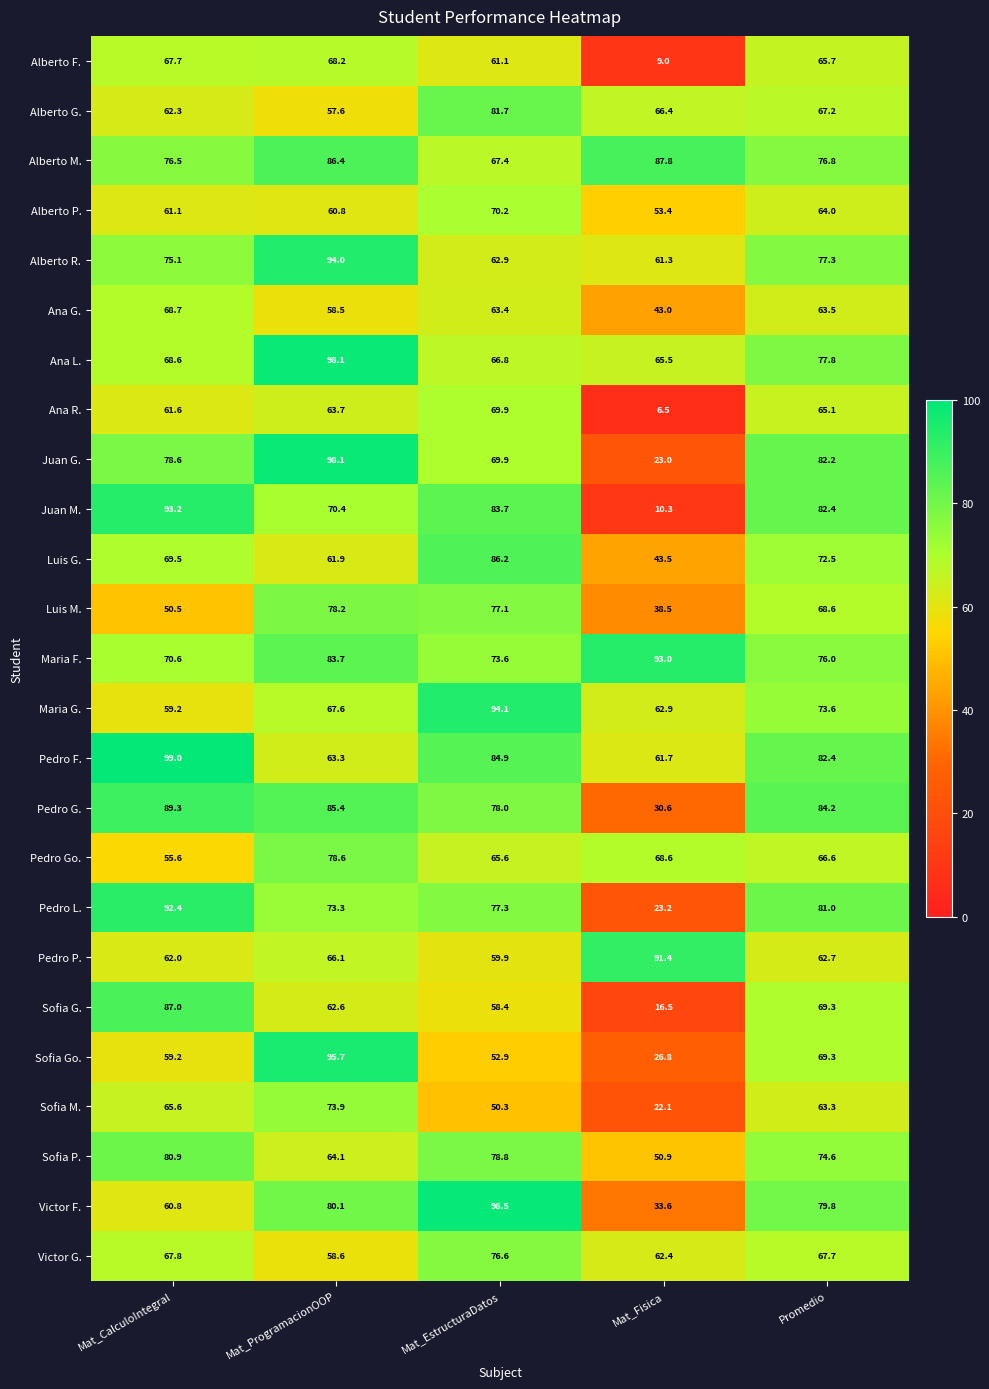

At which label does Alberto R. first exceed 75?

Mat_CalculoIntegral